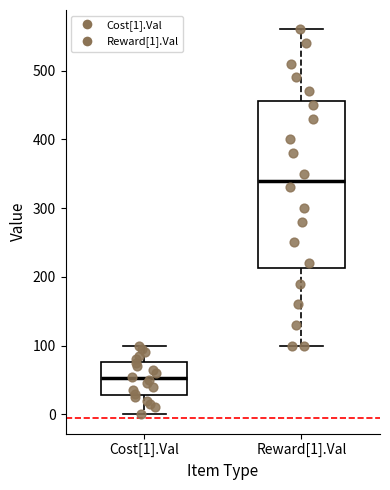

Comparing the boxes themselves (not the whiskers), which one is the tallest?

Reward[1].Val